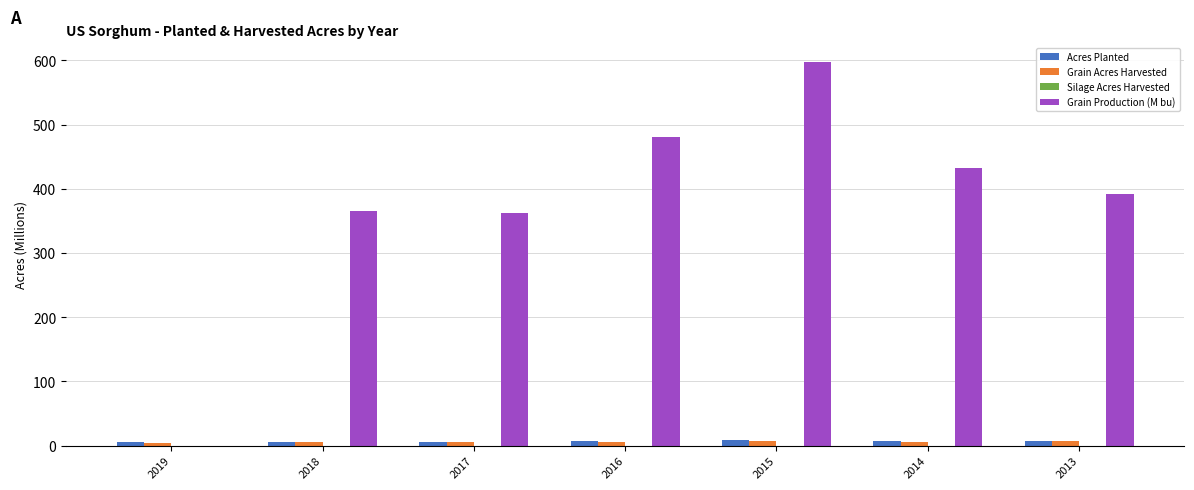

What is the spread (max minus min) of values at 2016?

480.0